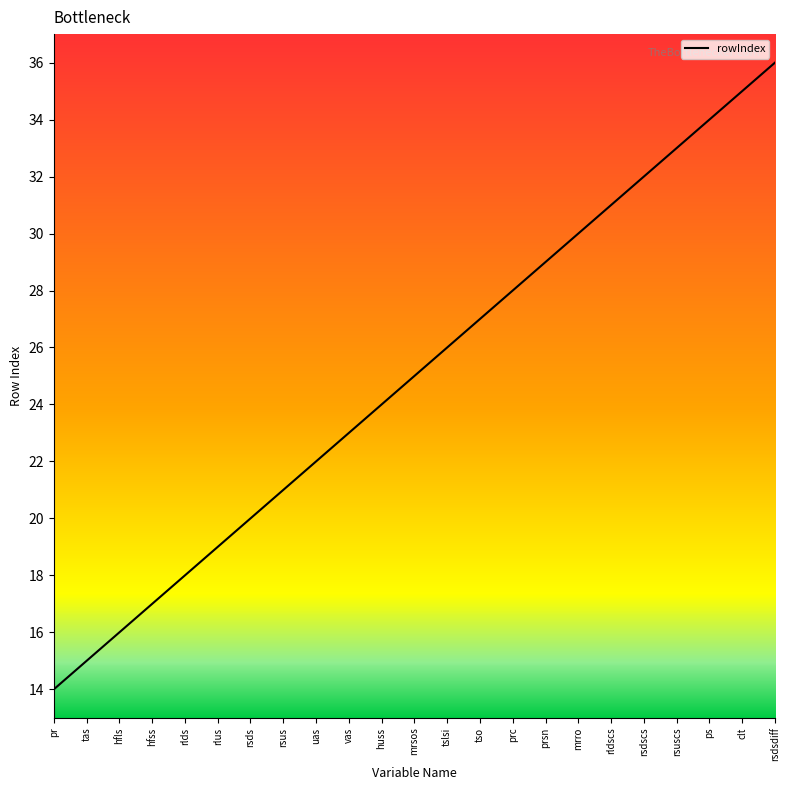

Does the chart display data point markers on the line(s)?

No